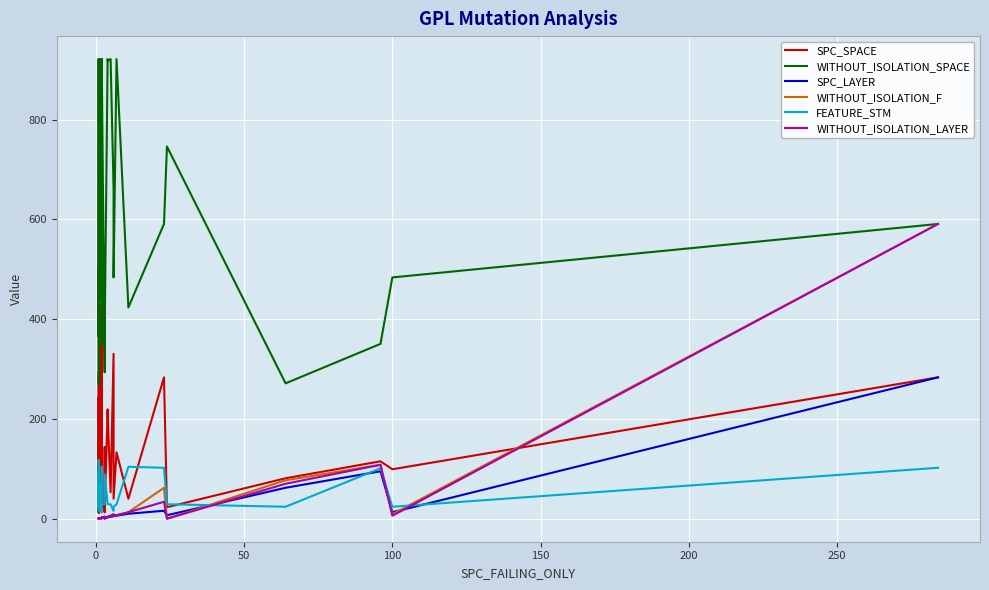

At how many categories does at least one series exceed 226?

40